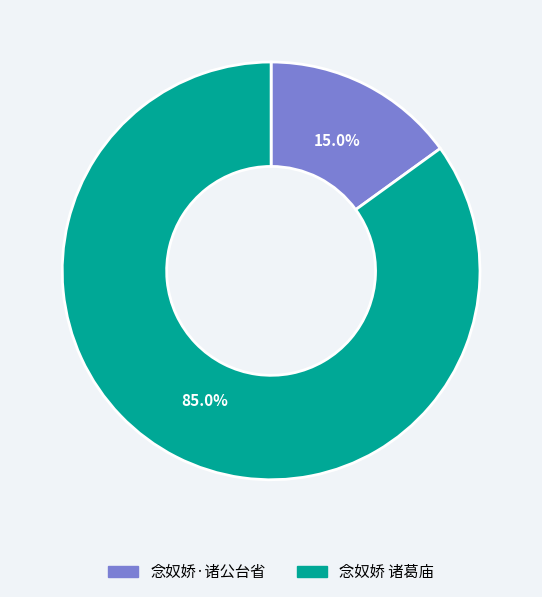

What is the largest slice in the pie chart?

念奴娇 诸葛庙